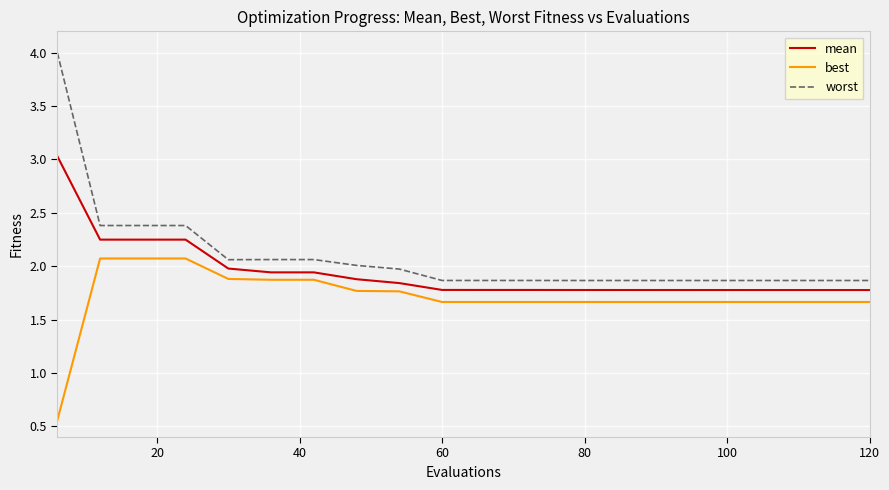

True or false: best and worst intersect in this chart.

False